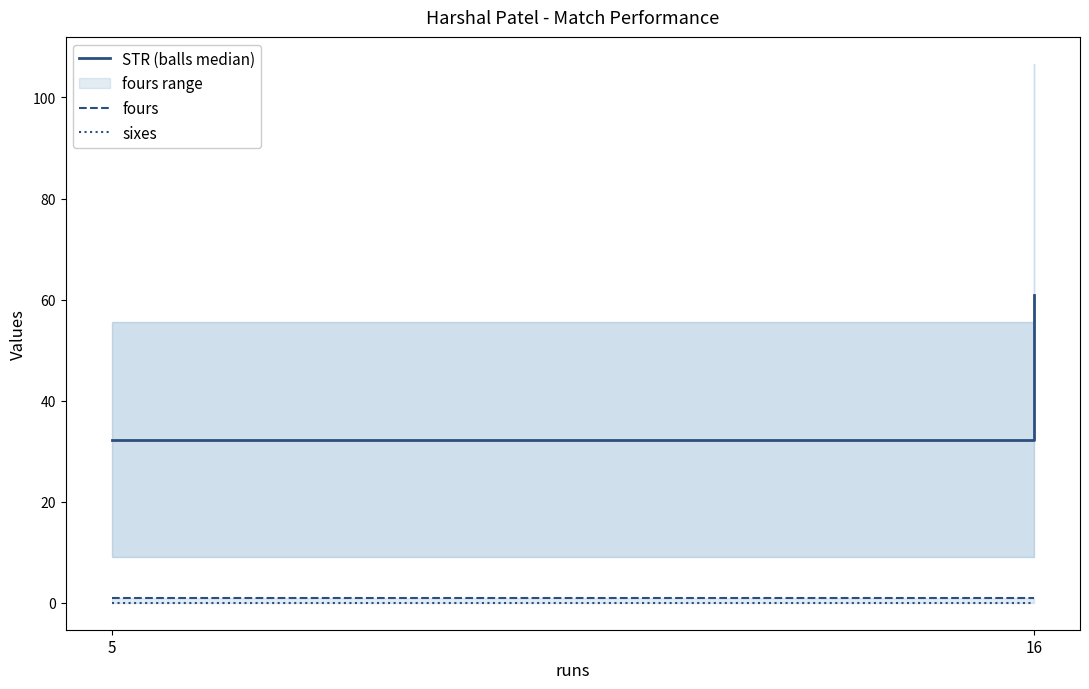

Between 5 and 16, which series saw the biggest shift?

STR (balls median)